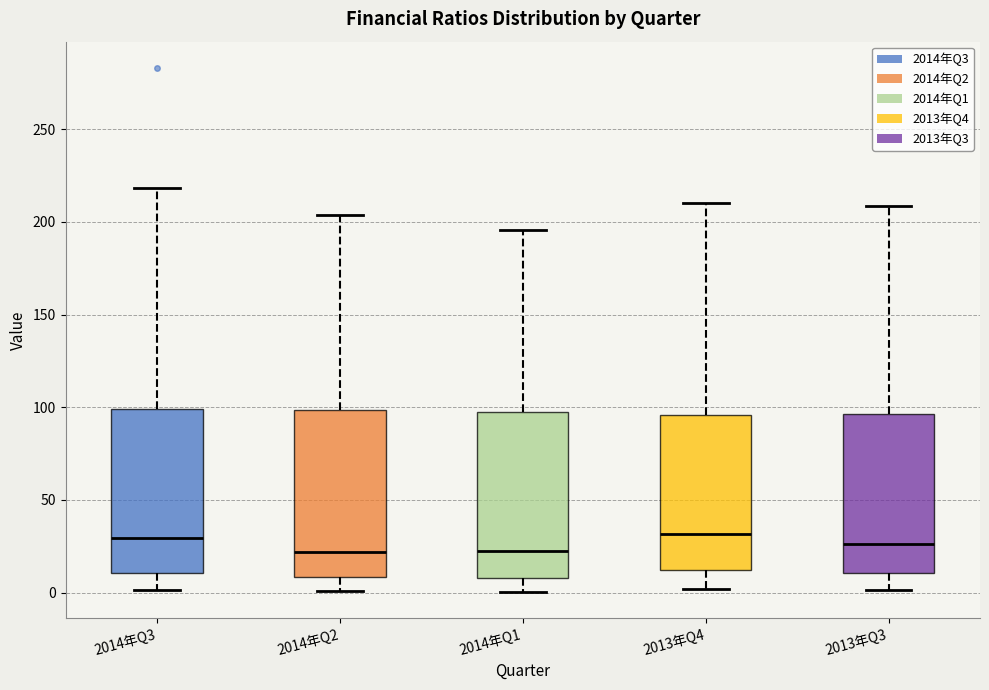

Reading left to right, transcribe this box plot: for each box, give where its median line is, the range the box spans, and where its two whiskers end, as read against the y-axis. The values are not printed on the chart, so give them approximately, as read against the axis.

2014年Q3: median 30, box 10 to 100, whiskers 0 to 220
2014年Q2: median 20, box 10 to 100, whiskers 0 to 205
2014年Q1: median 25, box 10 to 95, whiskers 0 to 195
2013年Q4: median 30, box 10 to 95, whiskers 0 to 210
2013年Q3: median 25, box 10 to 95, whiskers 0 to 210